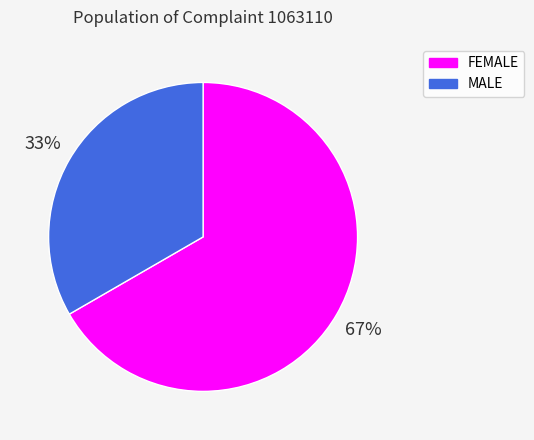

Is there a majority slice in this chart?

Yes